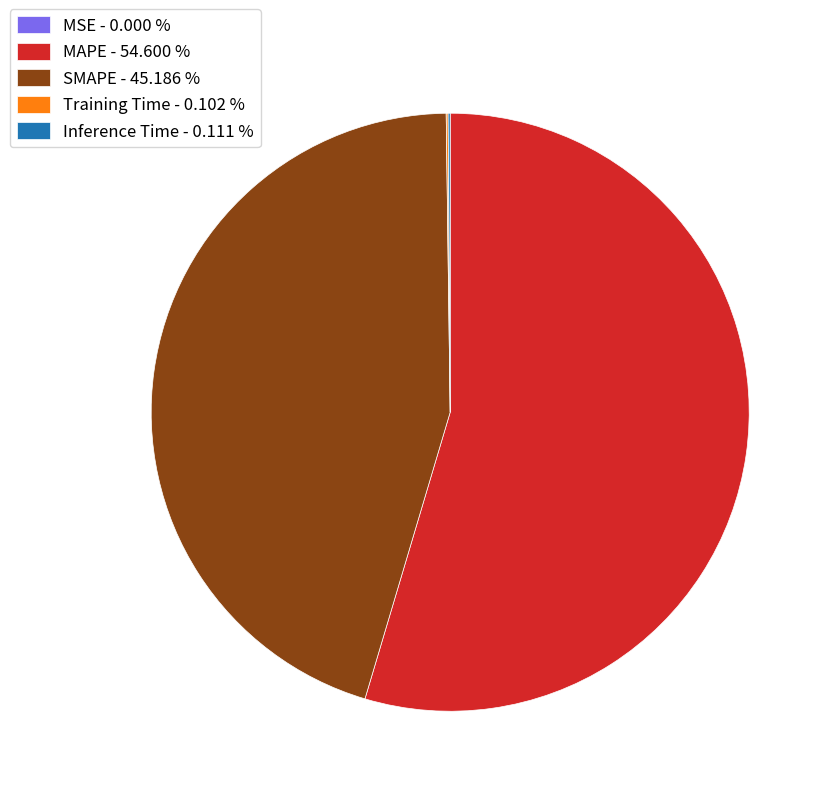

Is there any slice that represents more than half of the pie?

Yes